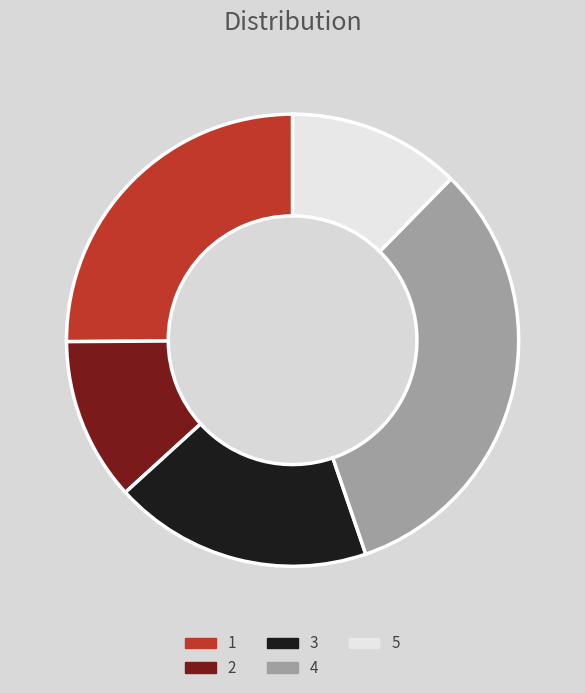

Which category has the biggest portion of the pie?

4